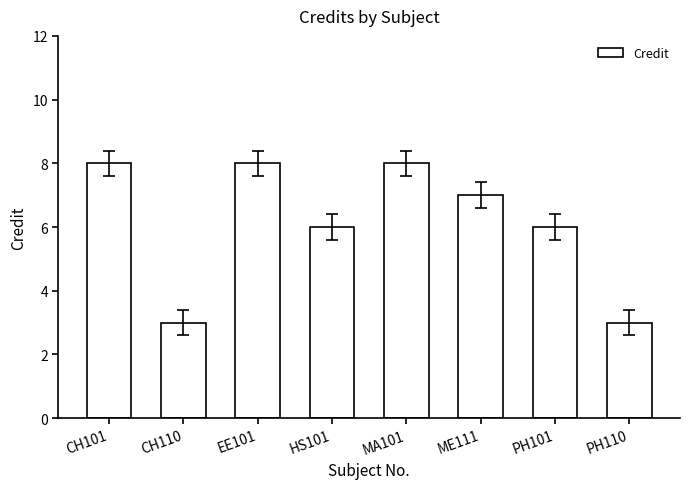

What value does the data have at MA101?

8